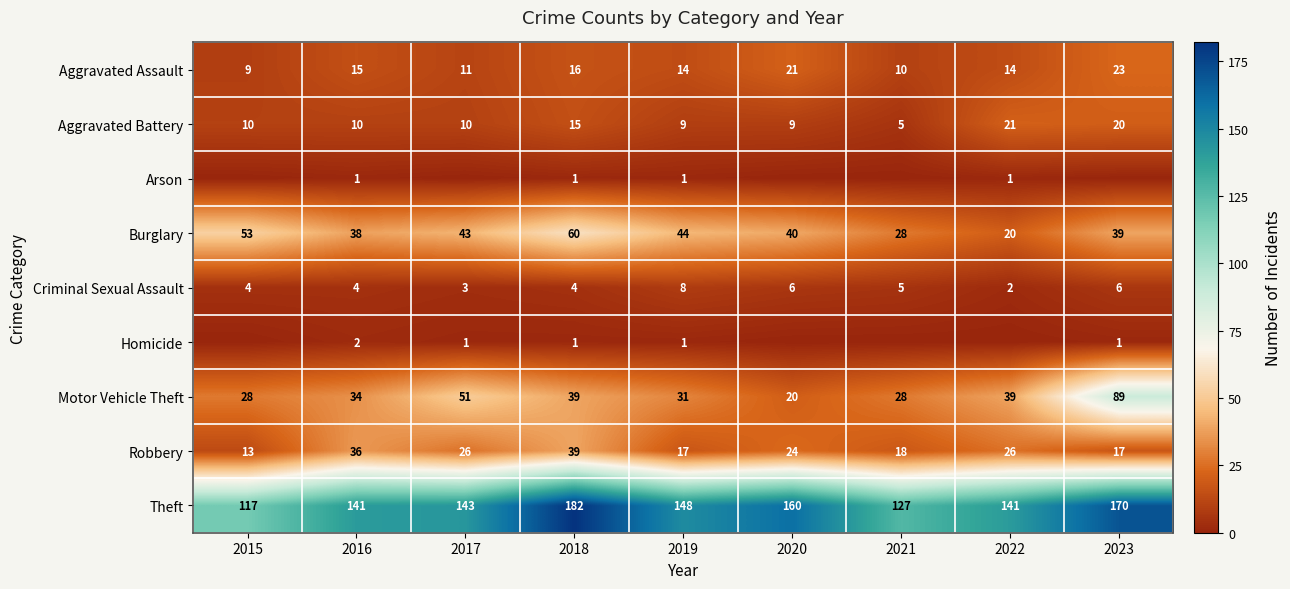

Where is Aggravated Assault nearest to the value 16?

2018